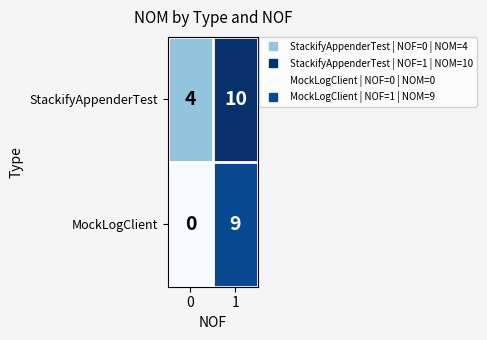

What is the difference between the maximum and minimum values in the MockLogClient series?

9